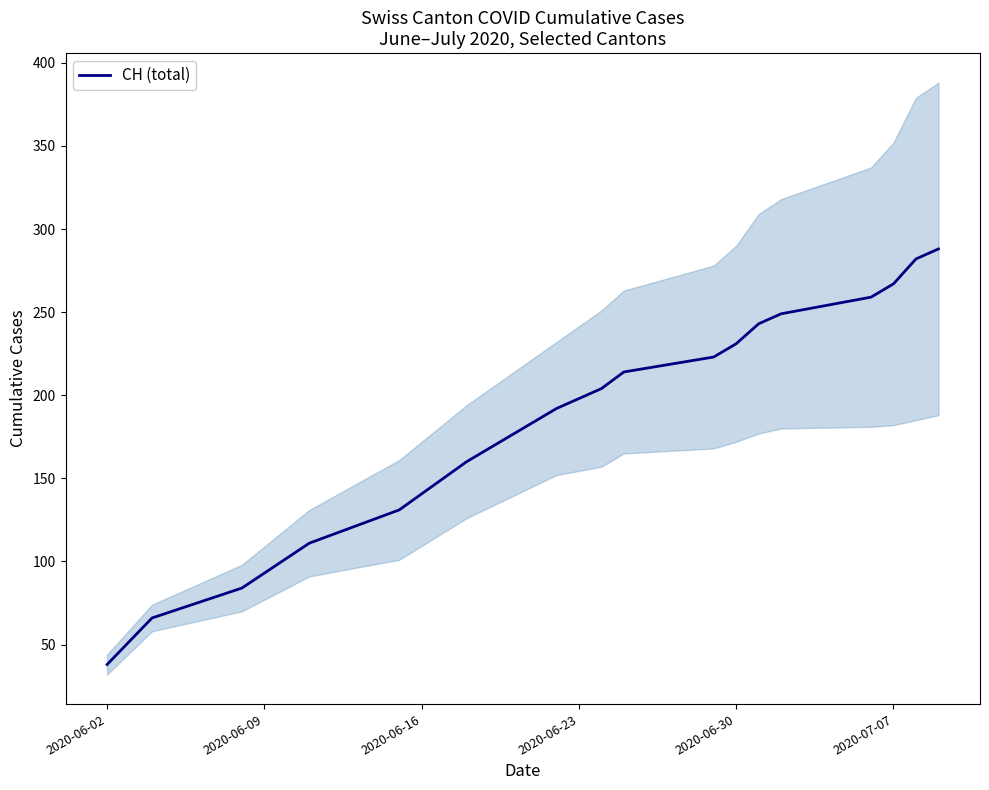

Does the chart have visible grid lines?

No